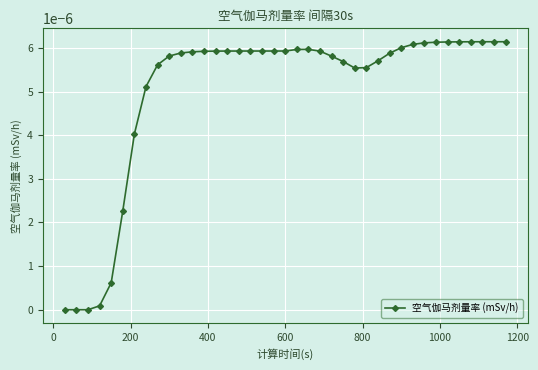

Count the number of data series in this chart.

1